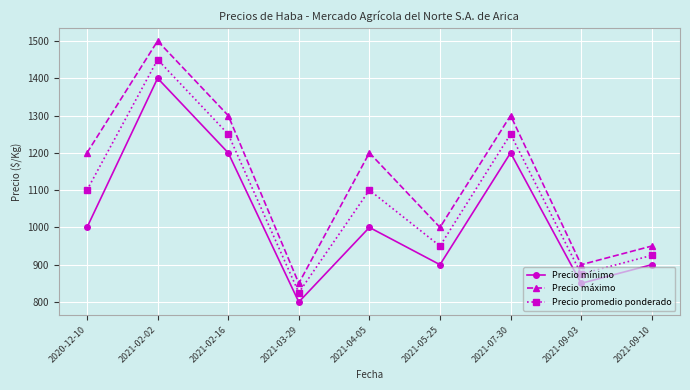

How many categories are shown in the chart?

9